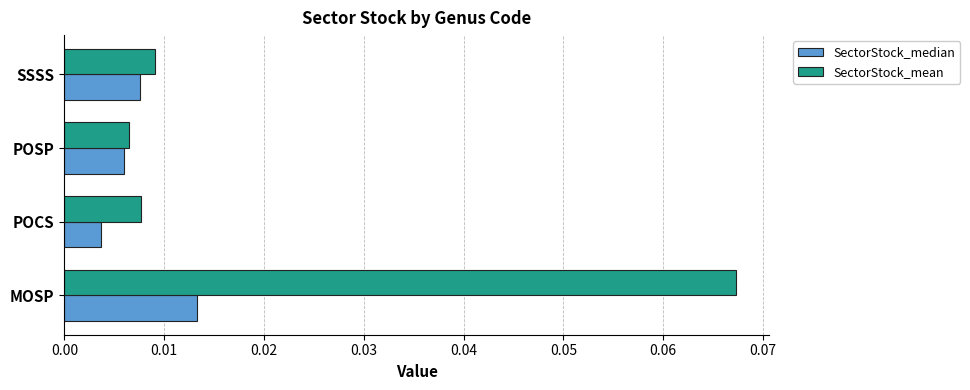

At which category does the chart reach its peak across all series?

MOSP